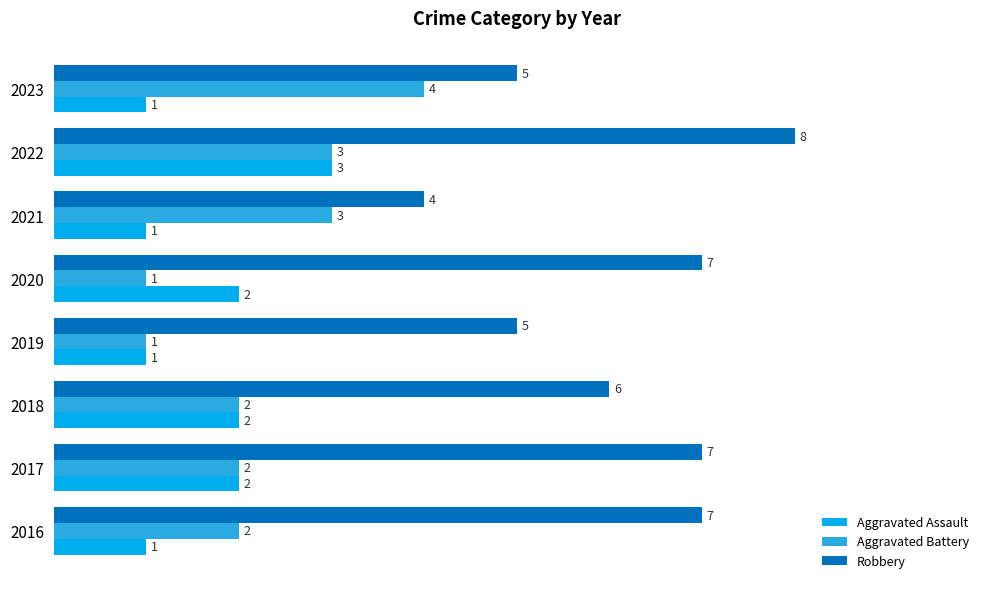

Rank the series by their maximum value, from lowest to highest.

Aggravated Assault, Aggravated Battery, Robbery